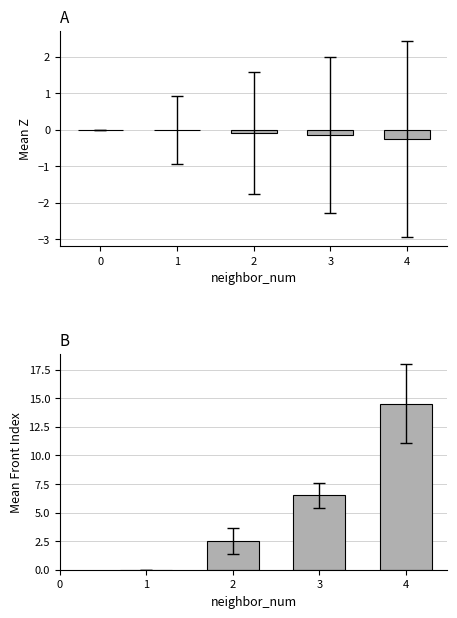

How many positive values does the mean_front_index series have?

3